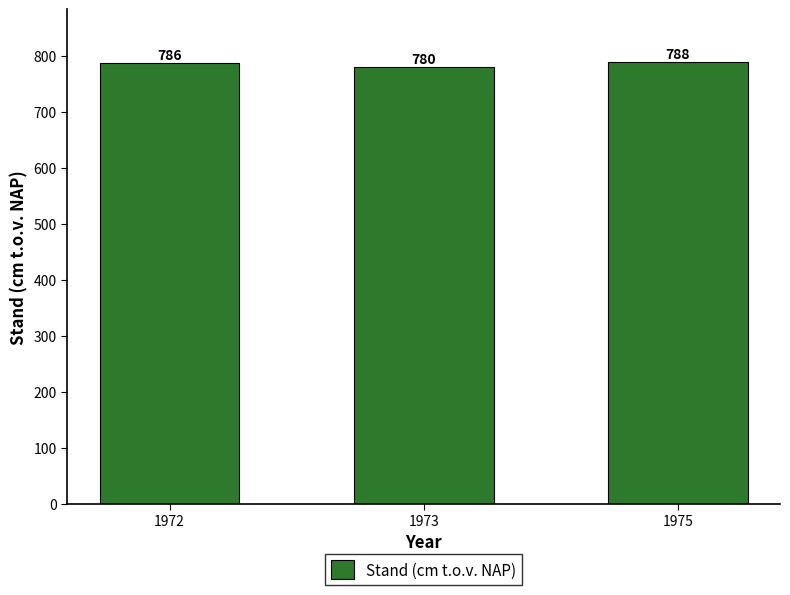

What is the greatest value displayed?

788.3